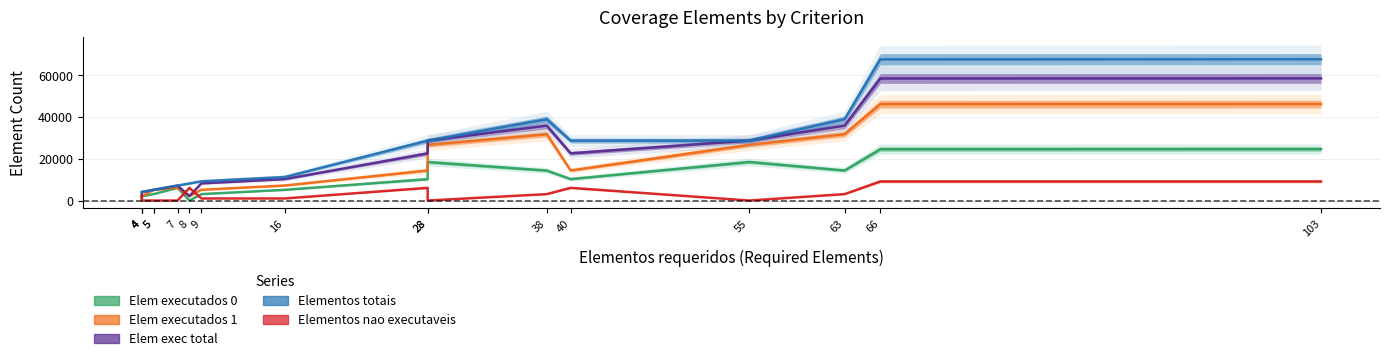

Is this an area chart (filled region under the line)?

No